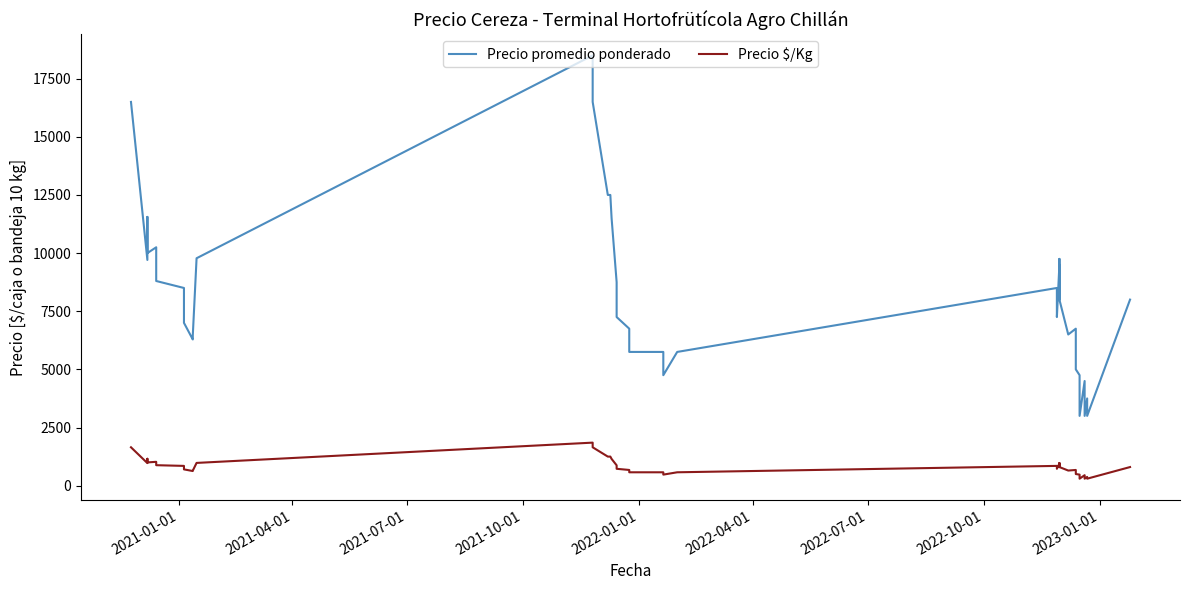

What are all the series names shown in the legend?

Precio promedio ponderado, Precio $/Kg